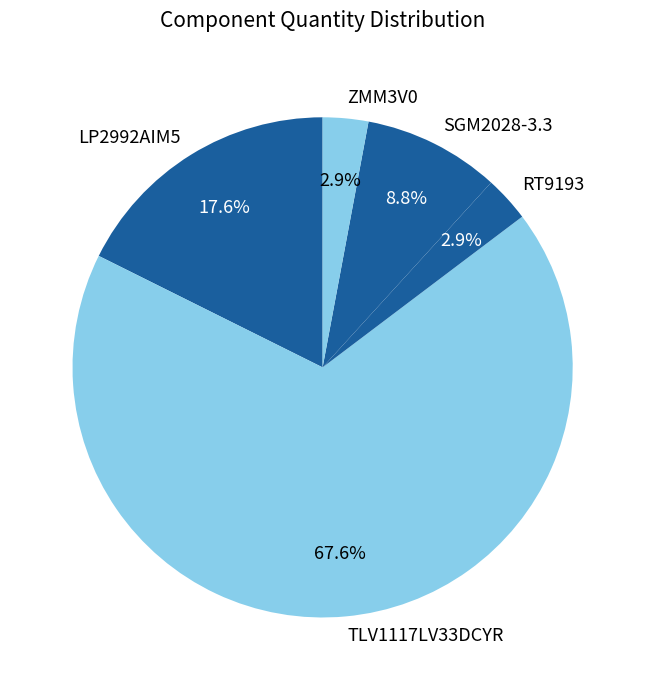

How many segments does this pie chart have?

5